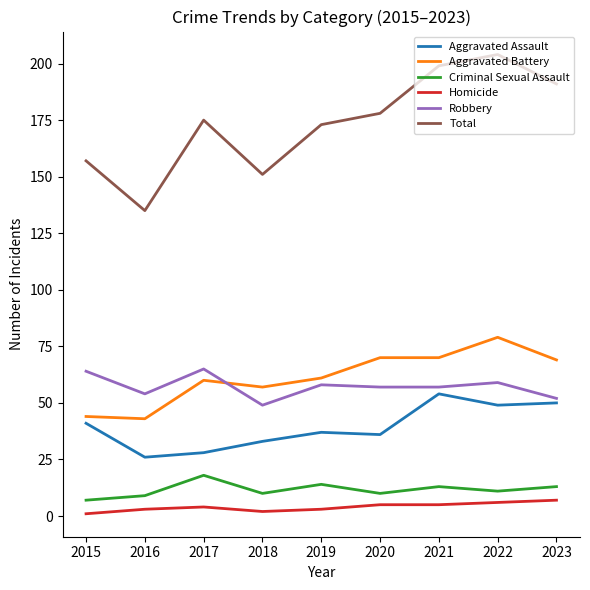

True or false: Robbery has a value of 54 at 2016.

True